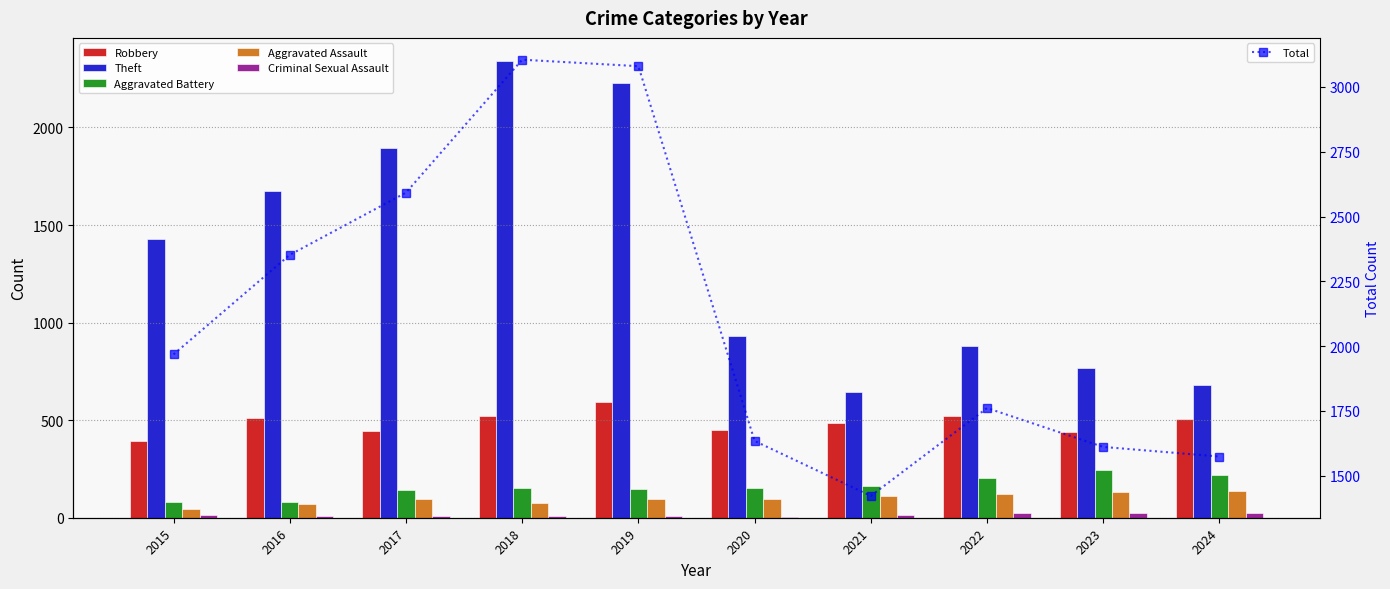

Which category has the lowest value across all series?

2020